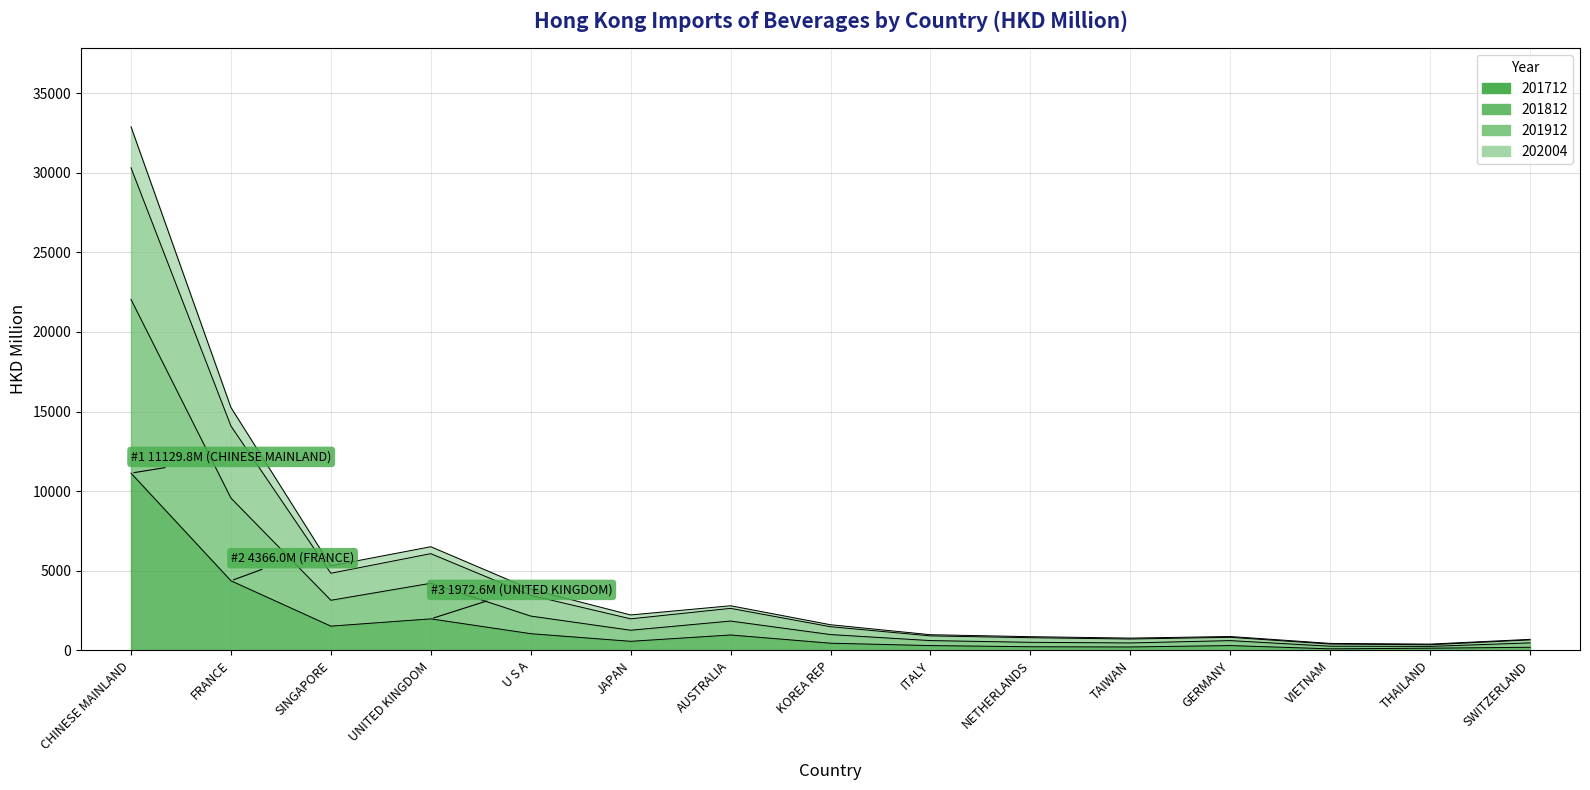

Reading left to right, extract all data points from this chart.

201712: CHINESE MAINLAND=11129.8	FRANCE=4366.0	SINGAPORE=1514.3	UNITED KINGDOM=1972.6	U S A=1041.2	JAPAN=560.7	AUSTRALIA=959.9	KOREA REP=442.4	ITALY=293.1	NETHERLANDS=219.7	TAIWAN=205.6	GERMANY=293.5	VIETNAM=88.4	THAILAND=128.4	SWITZERLAND=187.2
201812: CHINESE MAINLAND=30316.9	FRANCE=14090.9	SINGAPORE=4838.2	UNITED KINGDOM=6070.3	U S A=3452.3	JAPAN=1974.0	AUSTRALIA=2631.2	KOREA REP=1478.8	ITALY=902.5	NETHERLANDS=787.8	TAIWAN=704.5	GERMANY=812.6	VIETNAM=387.2	THAILAND=345.1	SWITZERLAND=648.8
201912: CHINESE MAINLAND=32896.1	FRANCE=15253.2	SINGAPORE=5307.1	UNITED KINGDOM=6506.4	U S A=3830.1	JAPAN=2218.9	AUSTRALIA=2796.2	KOREA REP=1603.1	ITALY=975.8	NETHERLANDS=853.3	TAIWAN=763.6	GERMANY=863.6	VIETNAM=430.6	THAILAND=386.1	SWITZERLAND=684.7
202004: CHINESE MAINLAND=22046.6	FRANCE=9562.6	SINGAPORE=3140.6	UNITED KINGDOM=4209.5	U S A=2148.1	JAPAN=1258.1	AUSTRALIA=1834.3	KOREA REP=986.1	ITALY=606.7	NETHERLANDS=499.0	TAIWAN=459.6	GERMANY=605.2	VIETNAM=252.7	THAILAND=241.5	SWITZERLAND=463.3